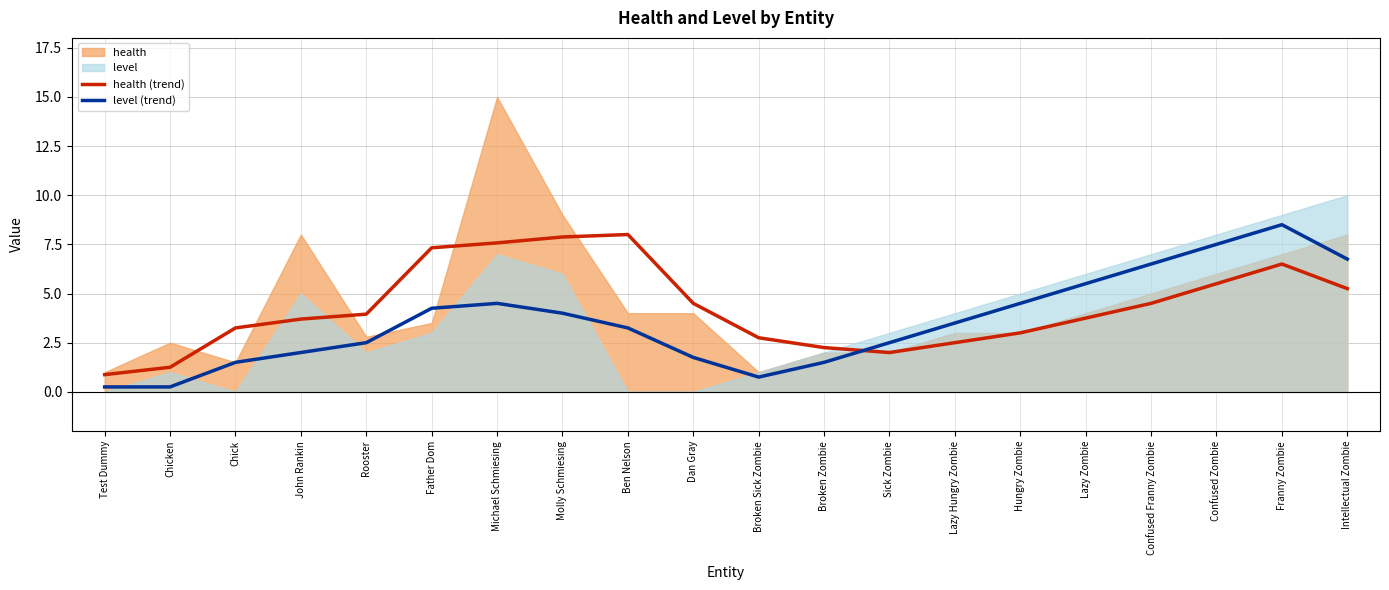

What is the sum of all health (trend) values?

86.3